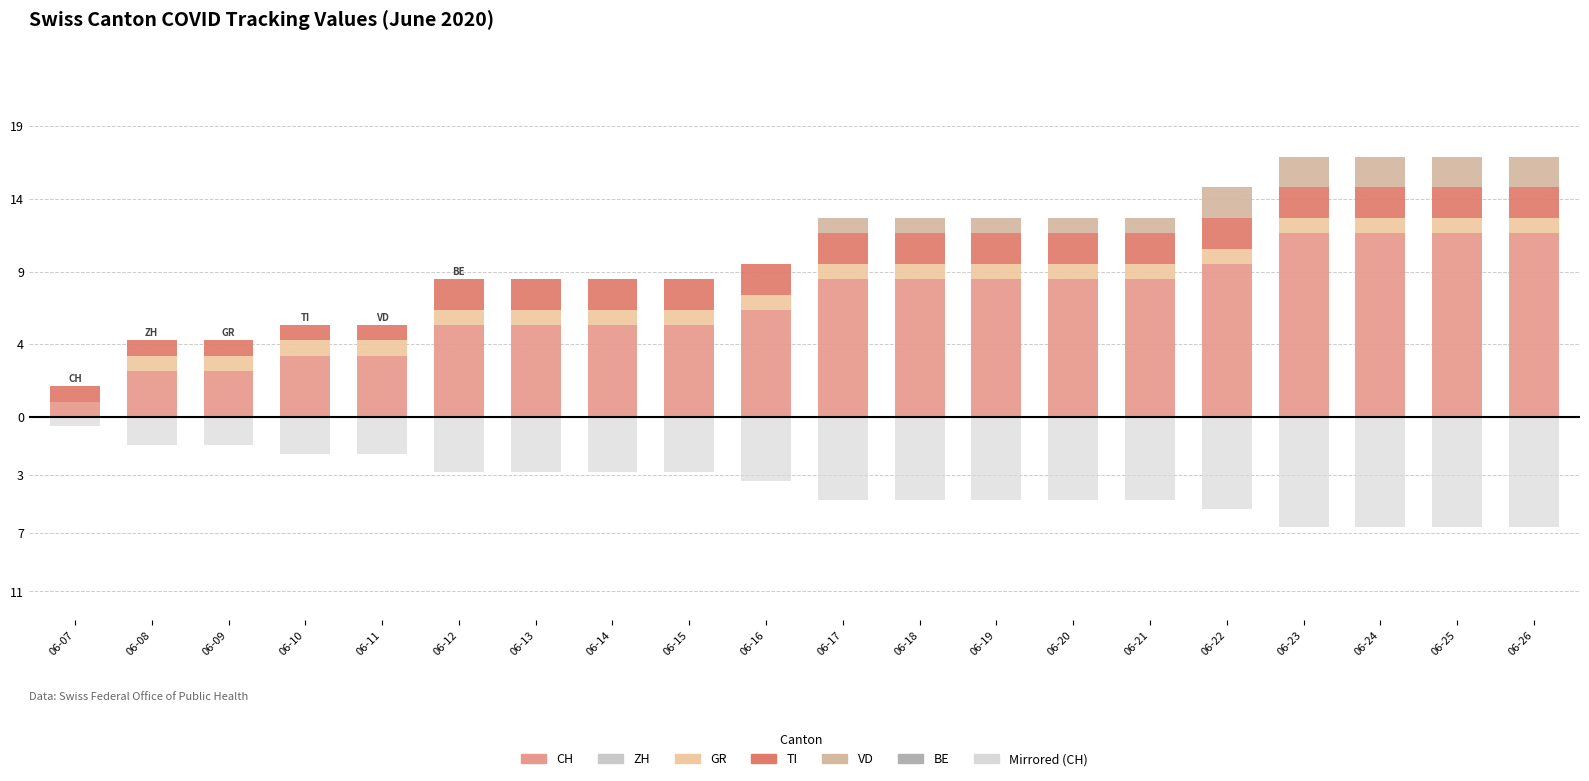

Rank the series by their maximum value, from lowest to highest.

ZH, BE, GR, TI, VD, CH